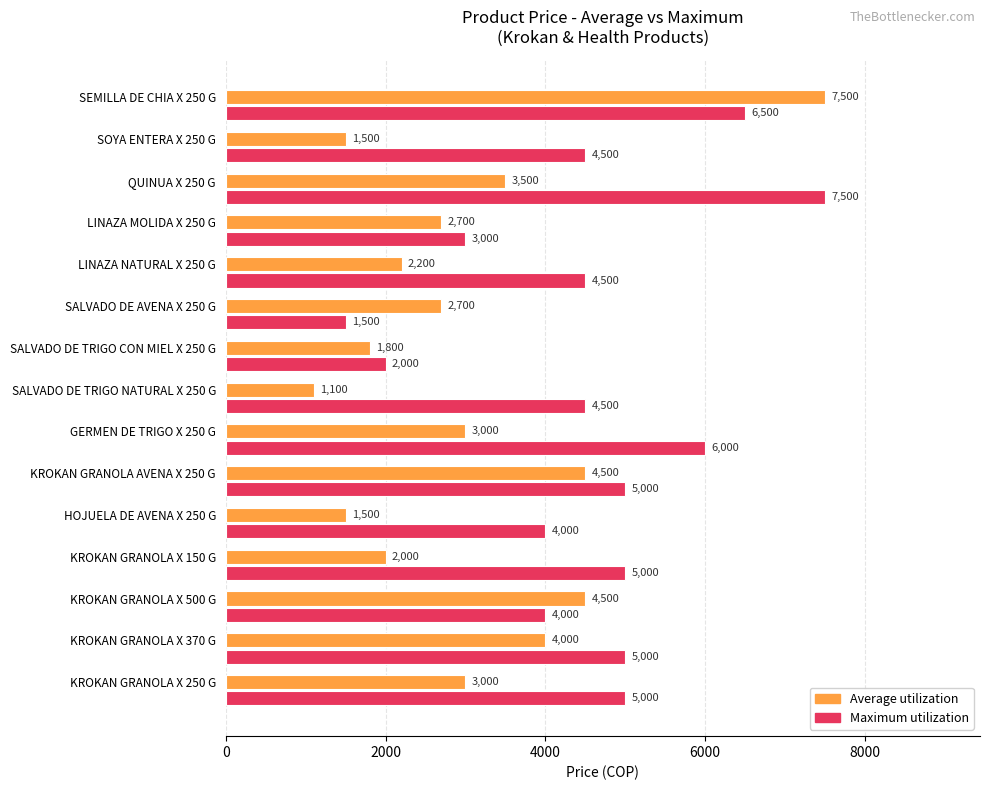

Rank the series at KROKAN GRANOLA AVENA X 250 G from highest to lowest value.

Maximum utilization, Average utilization